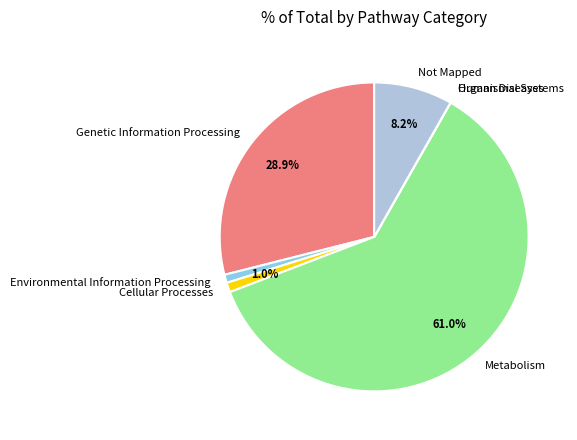

To the nearest percent, what is the difference between the largest and smallest slice percentages?

61%